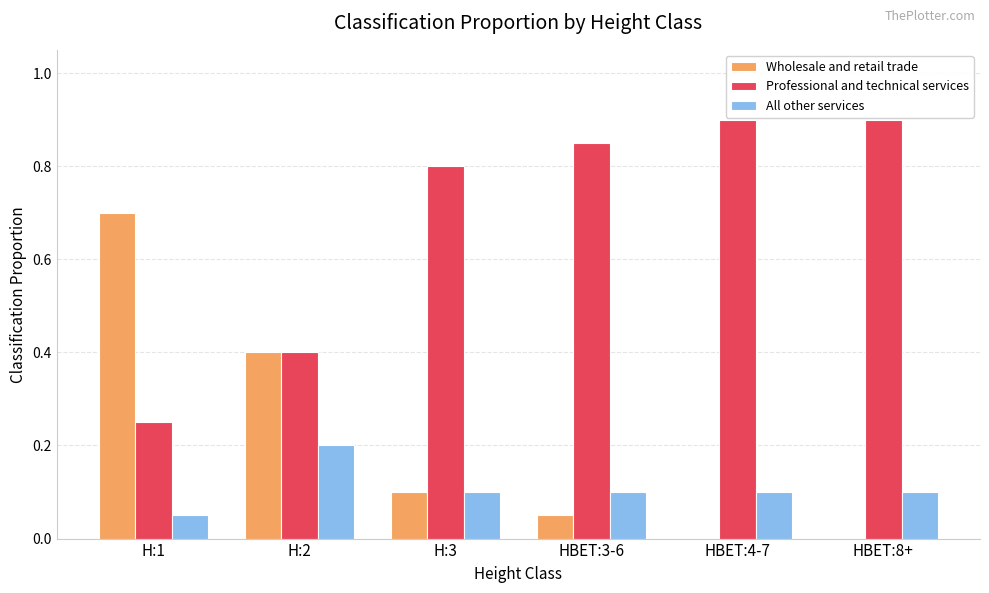

What is the maximum value for Professional and technical services?

0.9